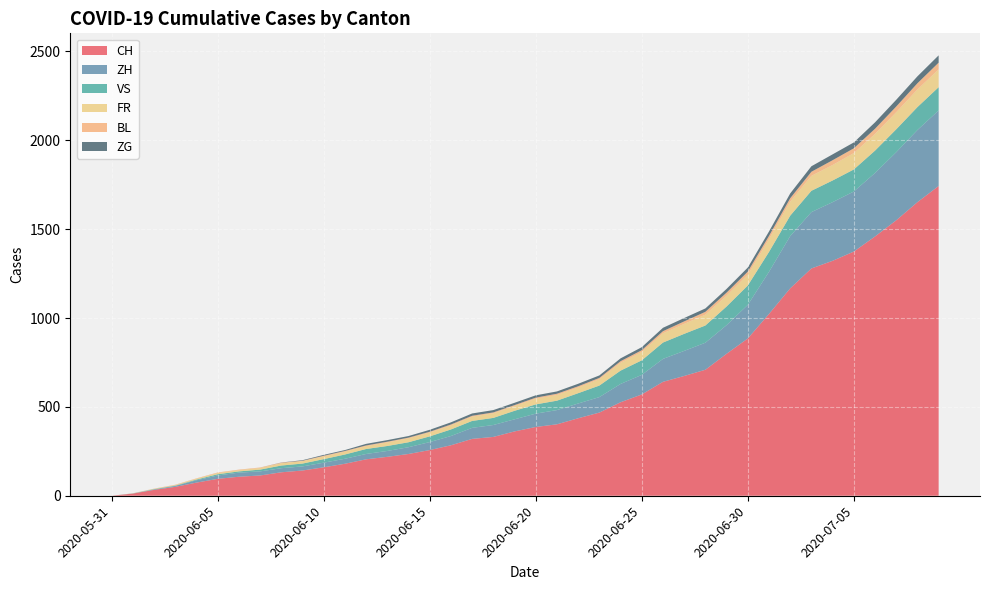

Reading left to right, what are all the values shown in this chart?

CH: 0	12	33	50	74	95	107	114	132	142	160	180	205	219	235	257	284	320	331	362	387	402	436	468	526	570	641	674	709	799	885	1023	1167	1279	1322	1374	1459	1550	1652	1743
ZH: 0	0	2	5	13	19	23	23	23	23	26	28	30	33	38	45	52	62	67	68	75	80	83	87	103	110	129	141	152	161	189	237	294	317	330	338	357	383	406	425
VS: 0	1	2	2	4	7	7	10	15	16	20	24	28	28	28	32	37	39	40	48	52	53	58	65	75	82	92	96	97	105	109	112	115	120	122	124	126	129	129	131
FR: 0	0	2	3	5	7	7	9	13	13	15	16	16	20	22	22	23	24	26	27	32	32	32	36	44	47	52	56	61	61	61	72	79	84	87	92	94	96	99	100
BL: 0	1	1	2	2	3	3	3	3	3	4	4	4	4	4	4	5	5	5	5	6	7	7	7	9	10	12	14	16	17	17	18	19	23	27	27	29	32	35	38
ZG: 0	0	0	0	0	0	0	0	1	3	5	5	9	9	9	11	12	13	13	13	13	13	14	14	16	17	19	19	19	21	23	25	27	31	33	33	36	38	39	41